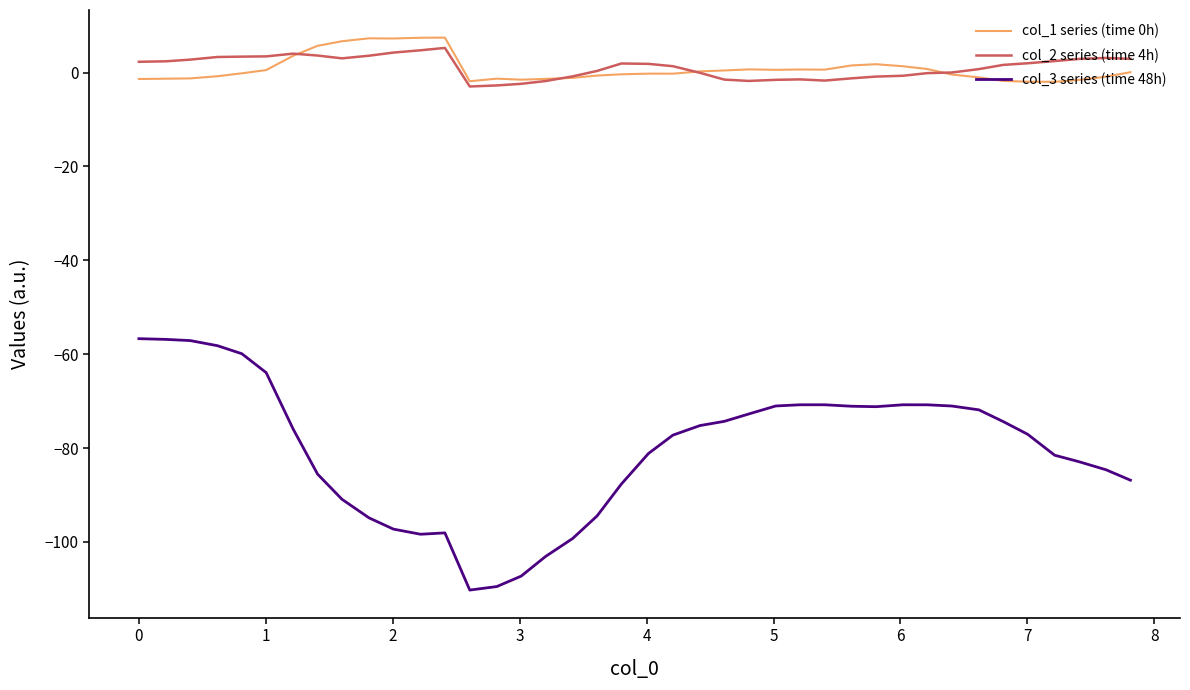

What is the lowest value of the col_2 series (time 4h) series?

-3.0